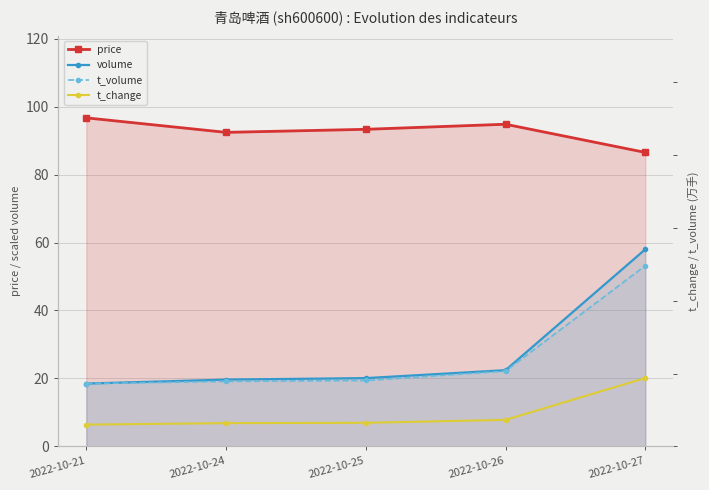

True or false: price and volume cross at least once.

False